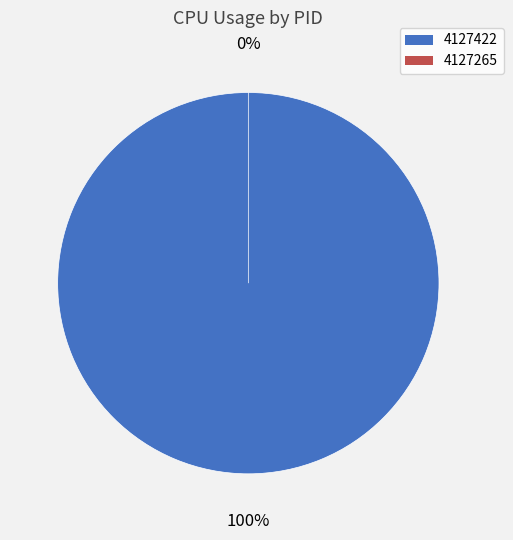

Is it true that 4127422 is 94% of the pie?

False